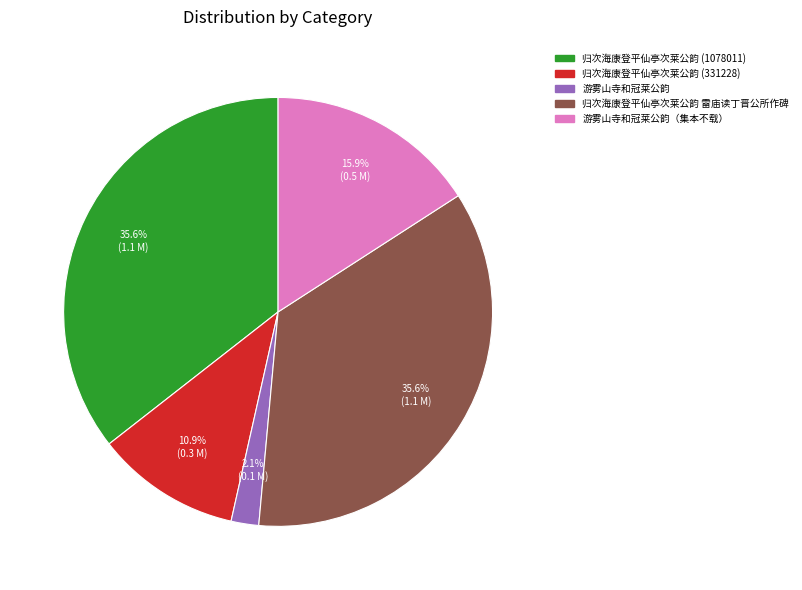

What percentage is the 归次海康登平仙亭次莱公韵 雷庙读丁晋公所作碑 slice, to the nearest percent?

36%